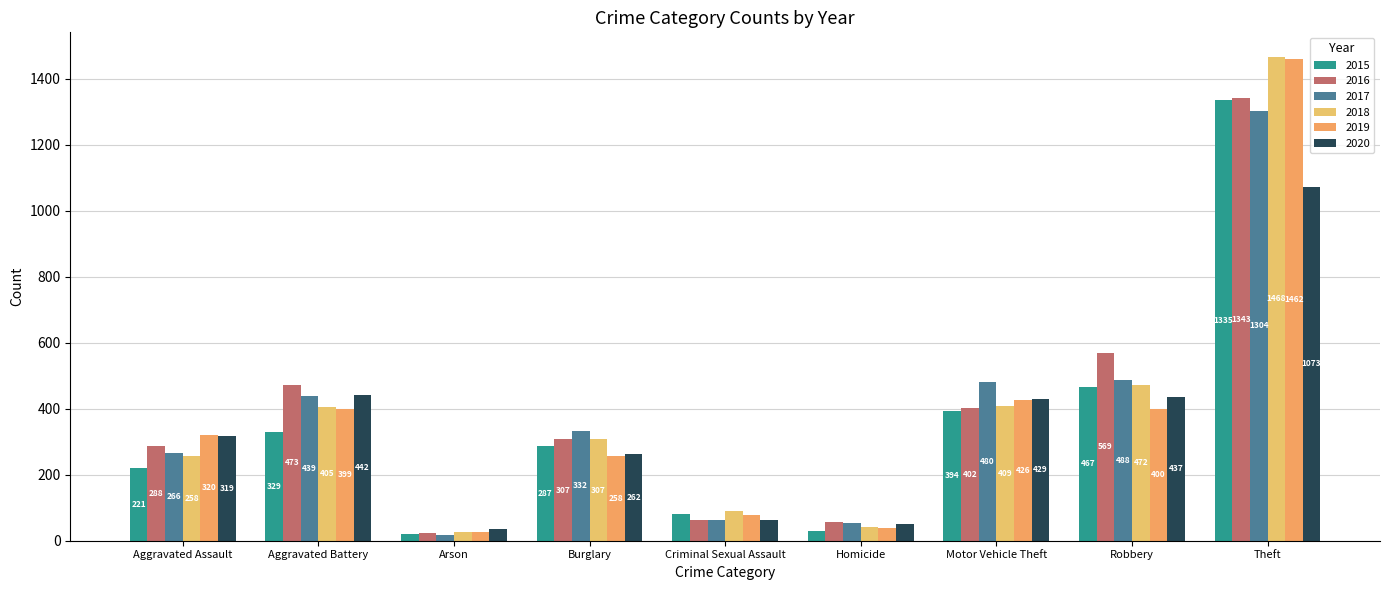

Reading left to right, list all the values displayed in this chart.

2015: Aggravated Assault=221	Aggravated Battery=329	Arson=21	Burglary=287	Criminal Sexual Assault=81	Homicide=29	Motor Vehicle Theft=394	Robbery=467	Theft=1335
2016: Aggravated Assault=288	Aggravated Battery=473	Arson=24	Burglary=307	Criminal Sexual Assault=62	Homicide=58	Motor Vehicle Theft=402	Robbery=569	Theft=1343
2017: Aggravated Assault=266	Aggravated Battery=439	Arson=18	Burglary=332	Criminal Sexual Assault=62	Homicide=53	Motor Vehicle Theft=480	Robbery=488	Theft=1304
2018: Aggravated Assault=258	Aggravated Battery=405	Arson=25	Burglary=307	Criminal Sexual Assault=89	Homicide=42	Motor Vehicle Theft=409	Robbery=472	Theft=1468
2019: Aggravated Assault=320	Aggravated Battery=399	Arson=27	Burglary=258	Criminal Sexual Assault=79	Homicide=38	Motor Vehicle Theft=426	Robbery=400	Theft=1462
2020: Aggravated Assault=319	Aggravated Battery=442	Arson=36	Burglary=262	Criminal Sexual Assault=64	Homicide=50	Motor Vehicle Theft=429	Robbery=437	Theft=1073